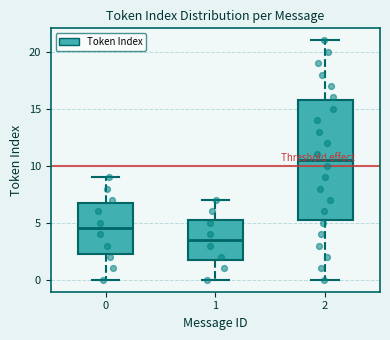

Reading left to right, transcribe this box plot: for each box, give where its median line is, the range the box spans, and where its two whiskers end, as read against the y-axis. The values are not printed on the chart, so give them approximately, as read against the axis.

0: median 4.5, box 2.5 to 7.0, whiskers 0.0 to 9.0
1: median 3.5, box 2.0 to 5.5, whiskers 0.0 to 7.0
2: median 10.5, box 5.5 to 16.0, whiskers 0.0 to 21.0